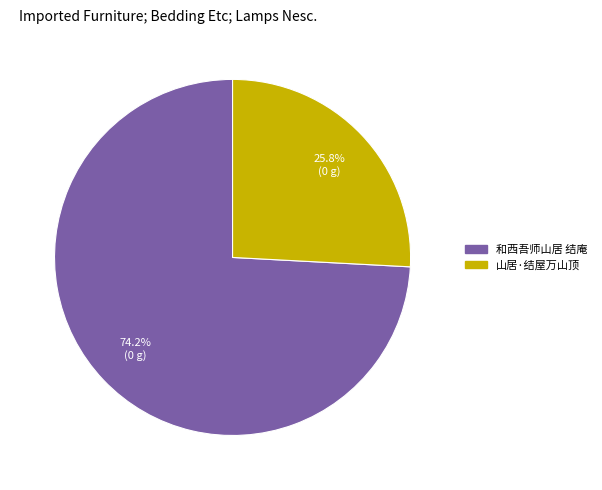

What is the smallest slice in the pie chart?

山居·结屋万山顶